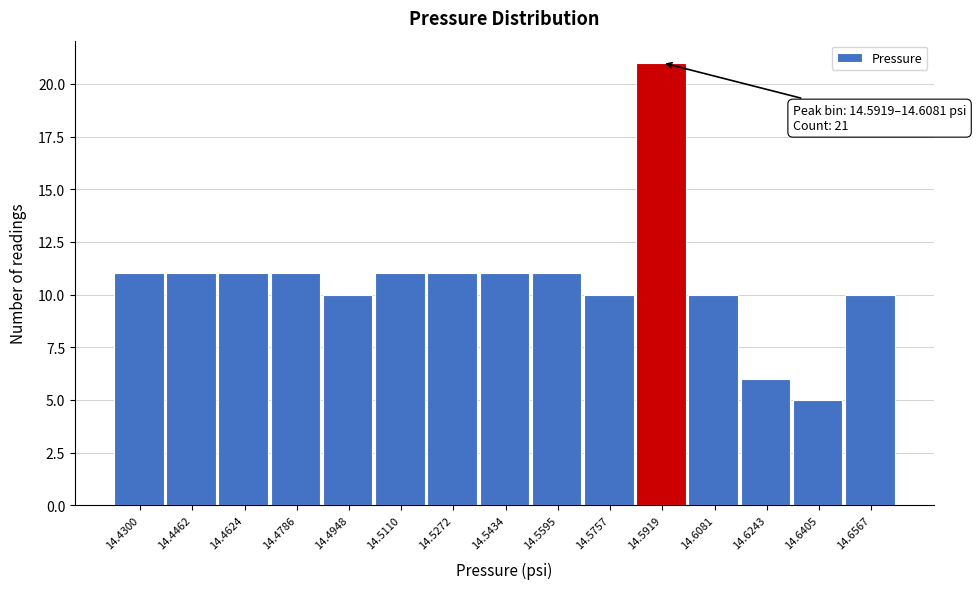

Reading left to right, what are all the values shown in this chart?

14.4300=11	14.4462=11	14.4624=11	14.4786=11	14.4948=10	14.5110=11	14.5272=11	14.5434=11	14.5595=11	14.5757=10	14.5919=21	14.6081=10	14.6243=6	14.6405=5	14.6567=10